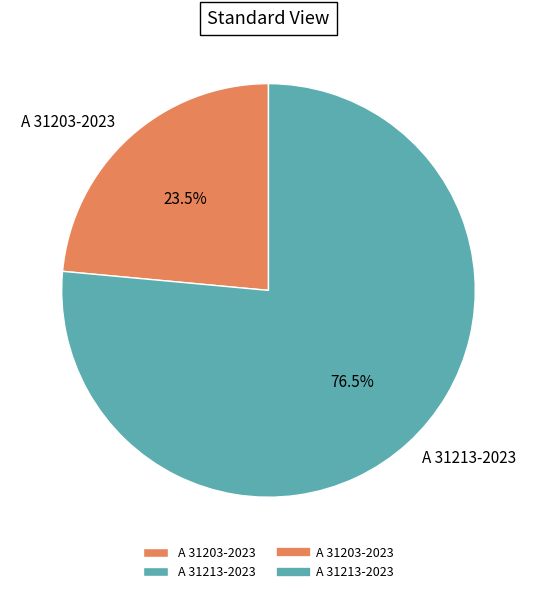

What is the smallest slice in the pie chart?

A 31203-2023